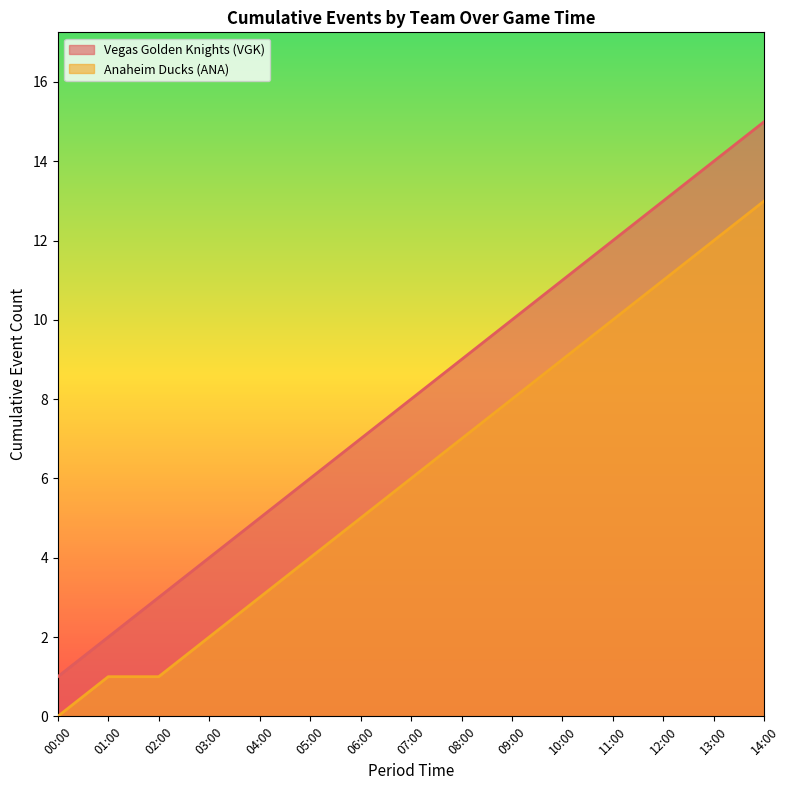

How many lines are shown in the chart?

2